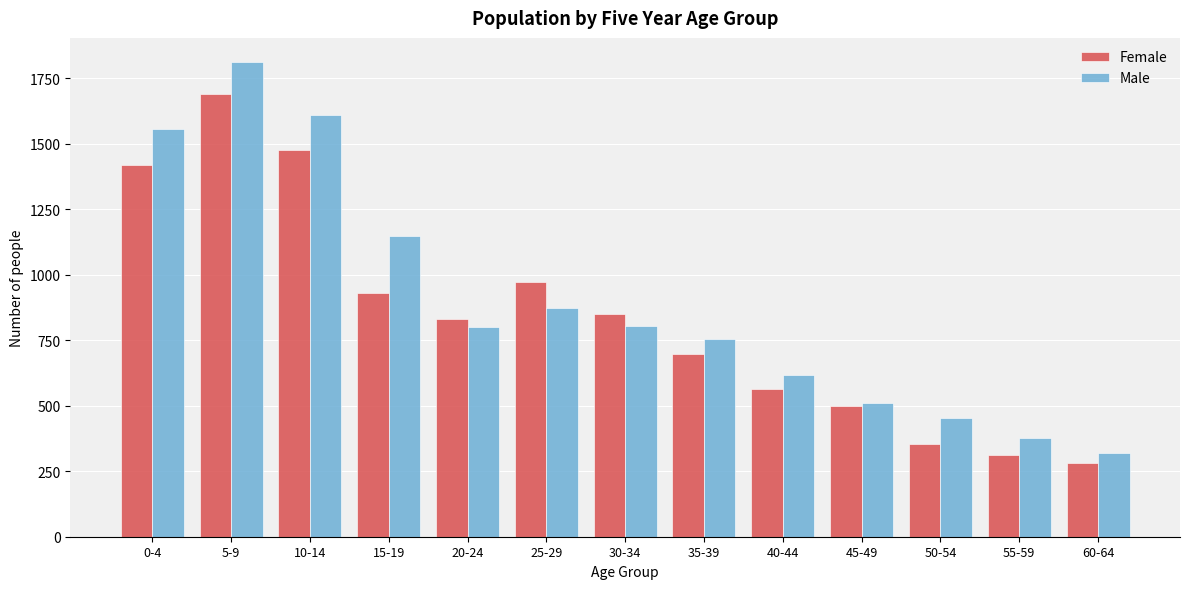

Rank the series by their maximum value, from highest to lowest.

Male, Female